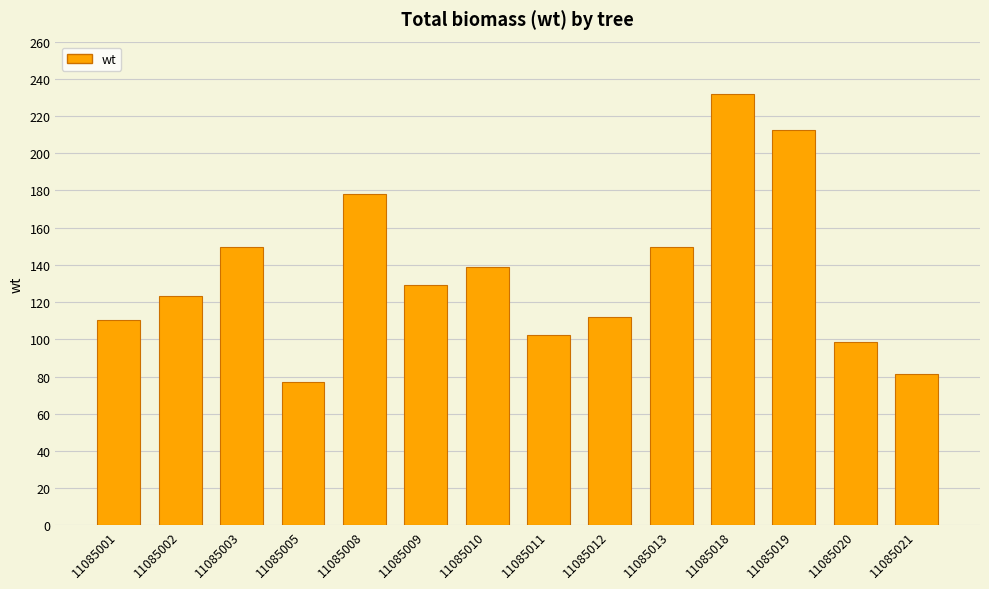

What is the minimum value shown in the chart?

77.2